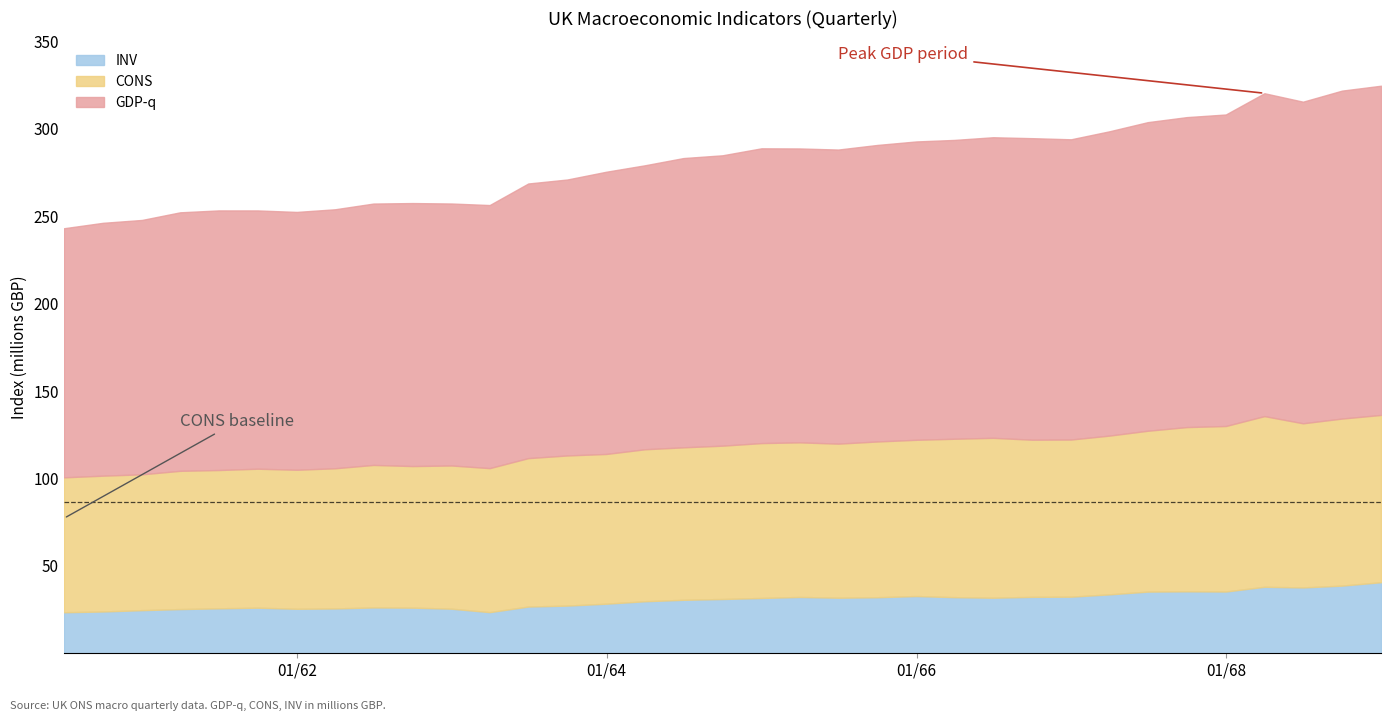

Count the number of categories in the chart.

35